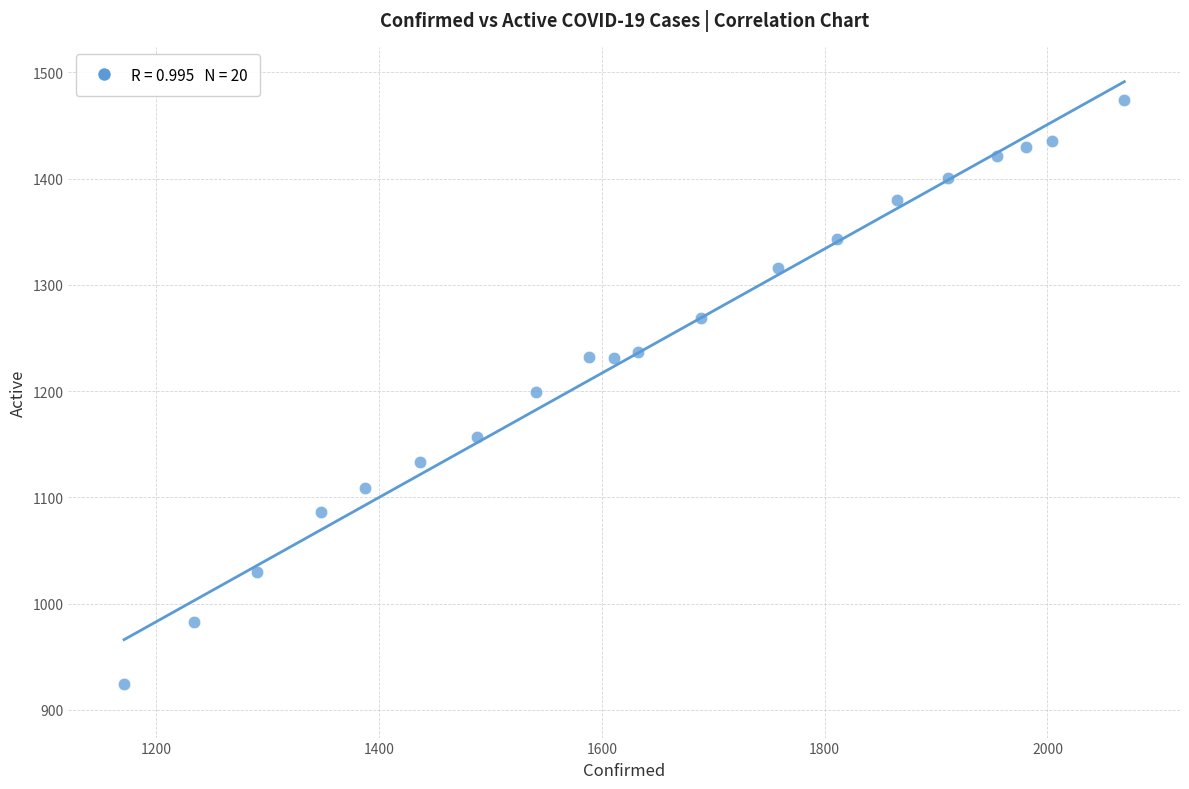

What is the range of X values (max minus min)?

898